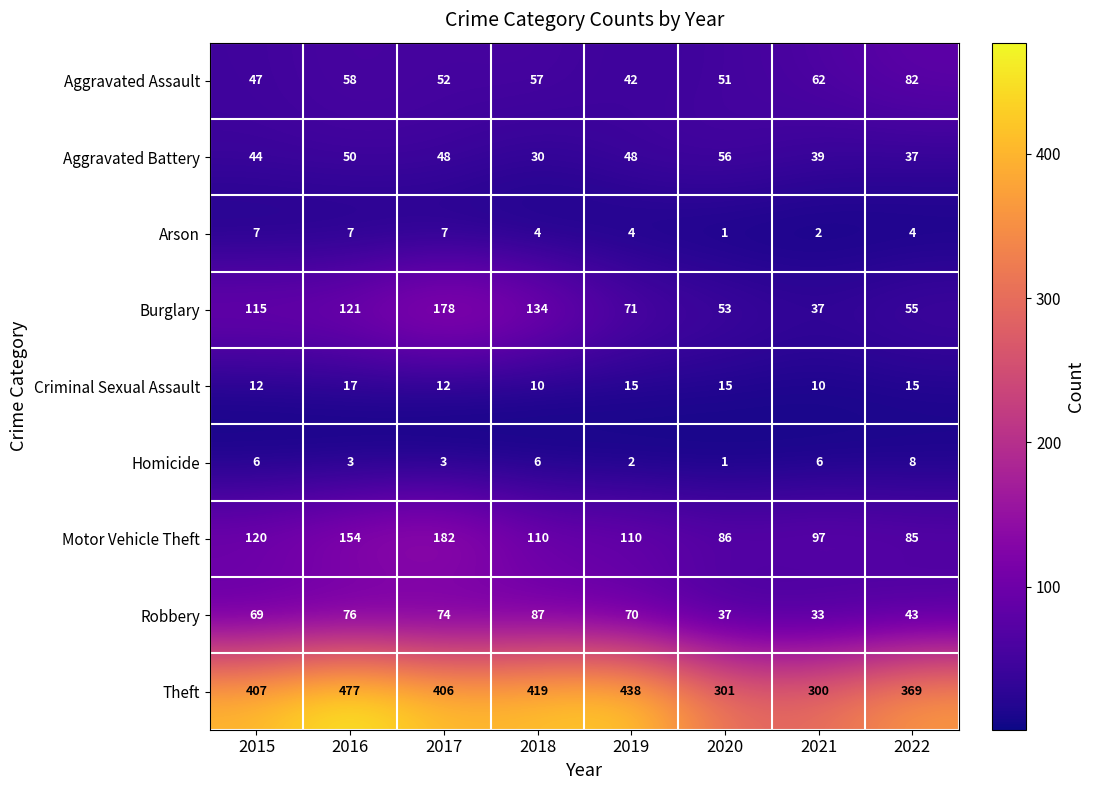

What is the minimum value shown in the chart?

1